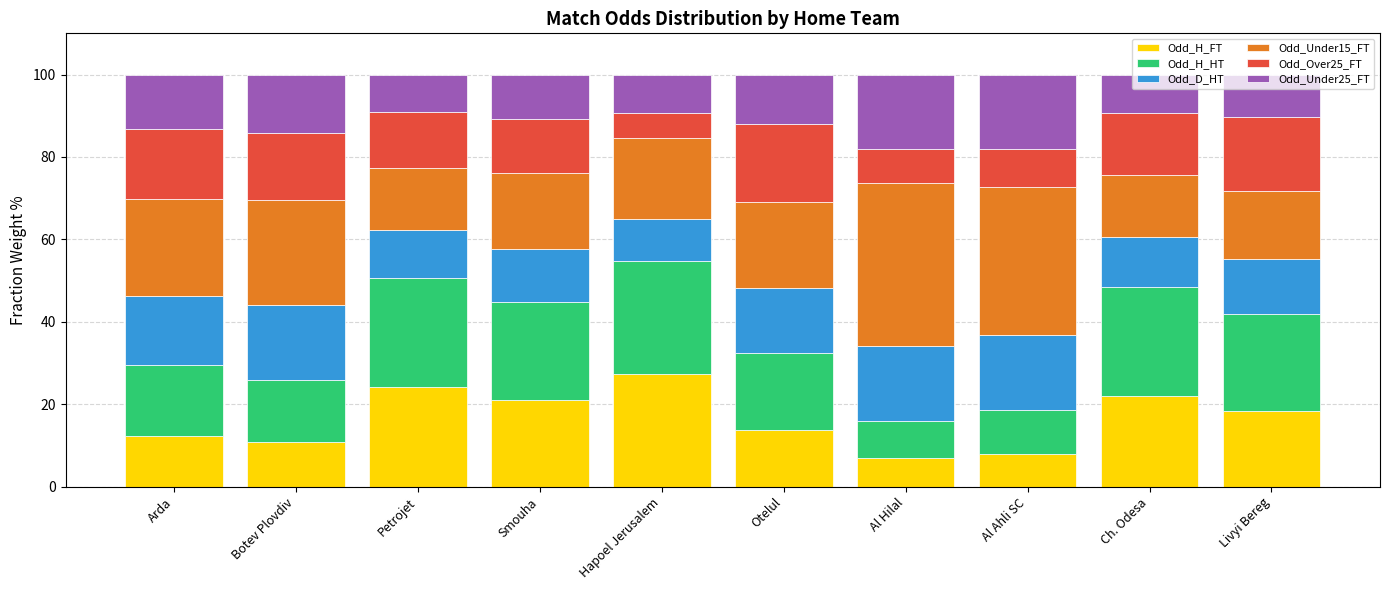

What is the total value across all series at Livyi Bereg?

100.0